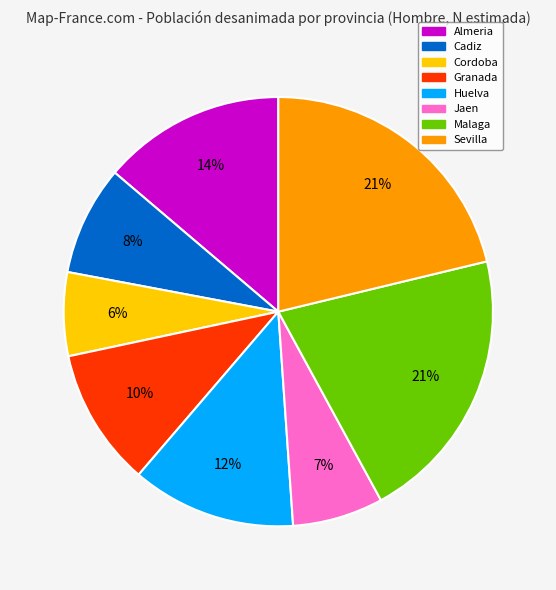

Does Cadiz represent more than half of the total?

No